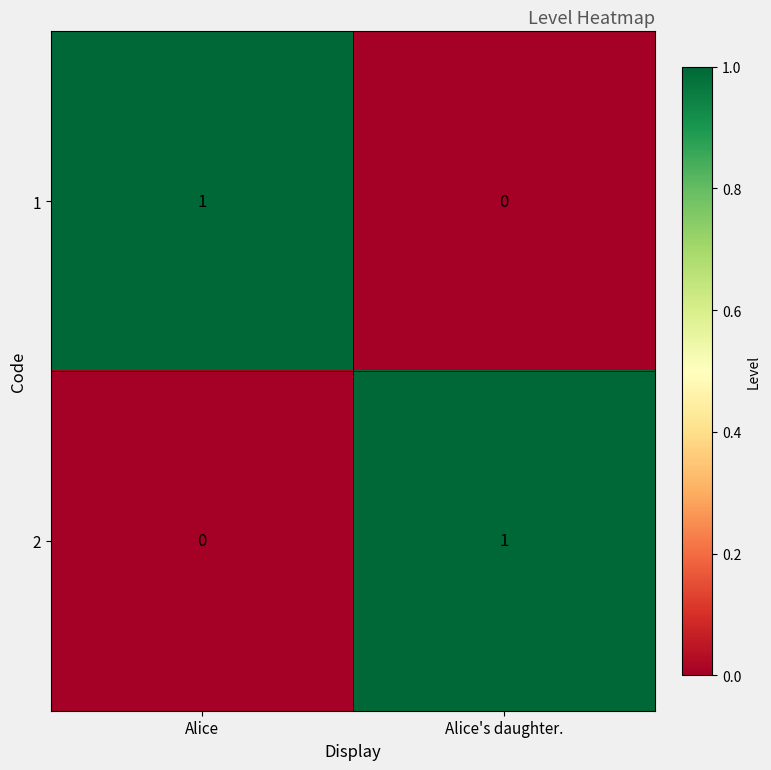

At which label does 2 reach its peak?

Alice's daughter.